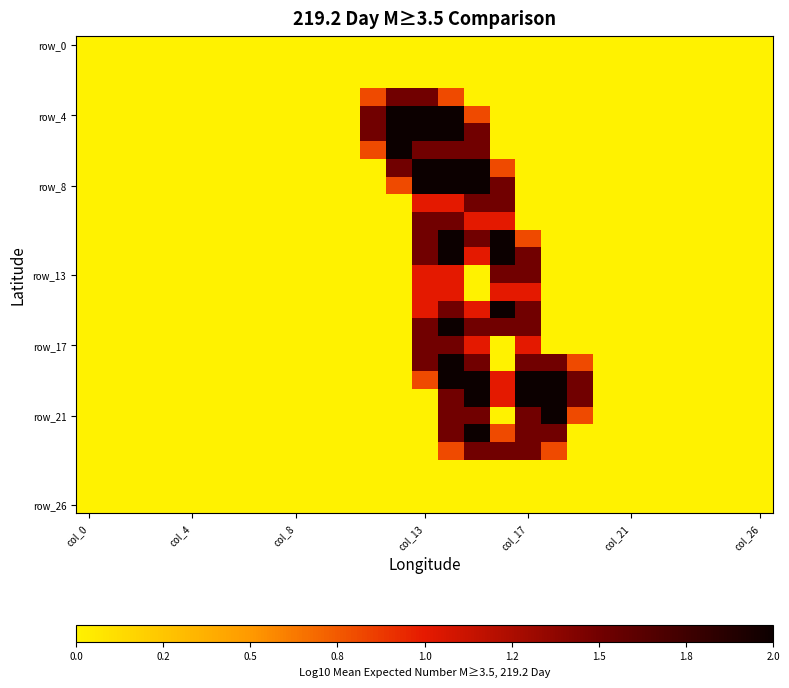

At how many categories does at least one series exceed 0?

9